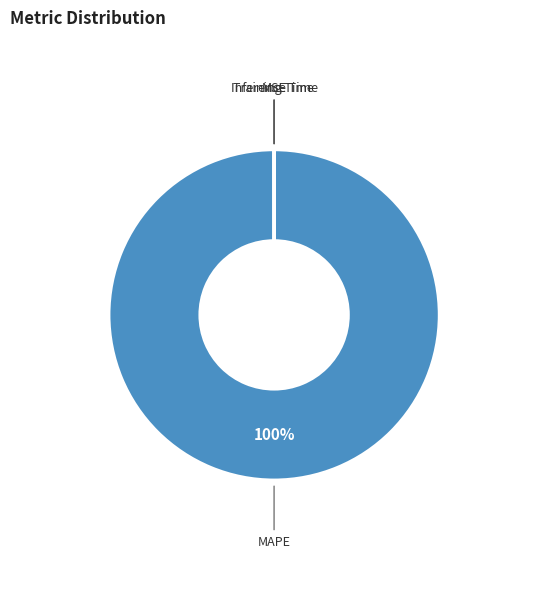

Is there a majority slice in this chart?

Yes